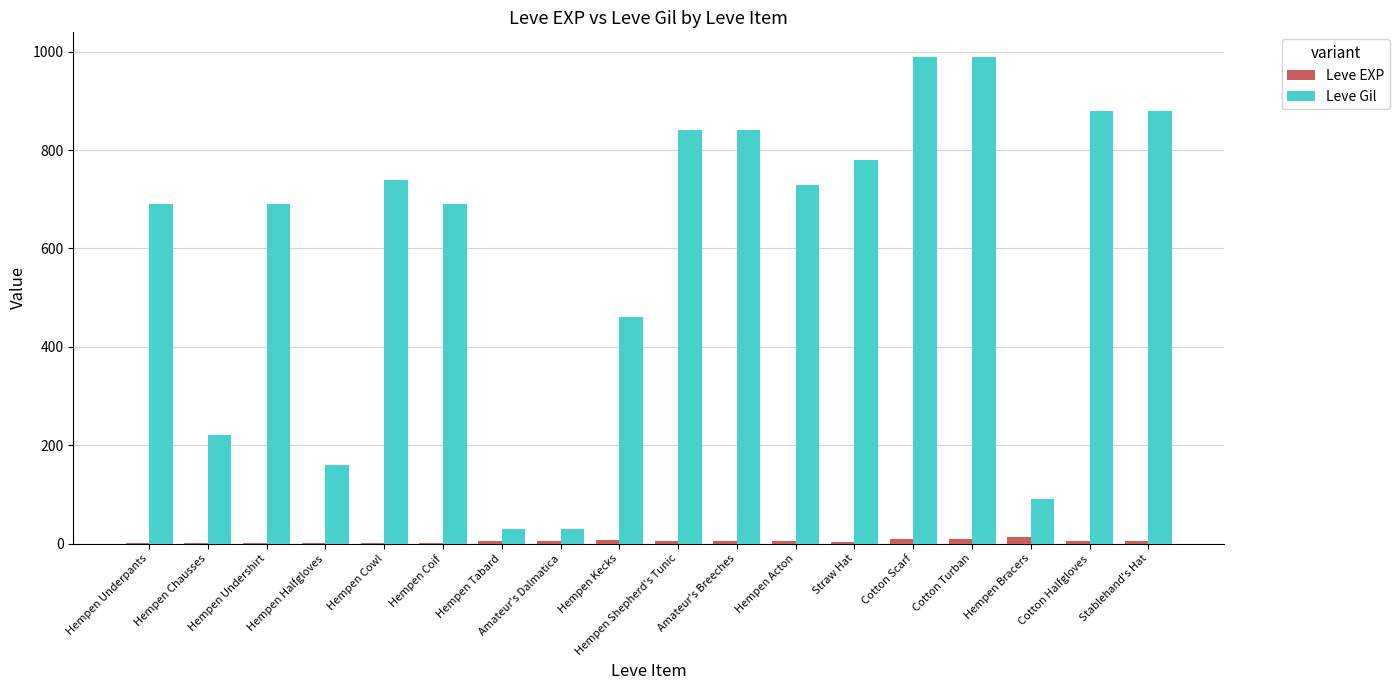

What is the difference between the Leve Gil values at Hempen Shepherd's Tunic and Hempen Underpants?

150